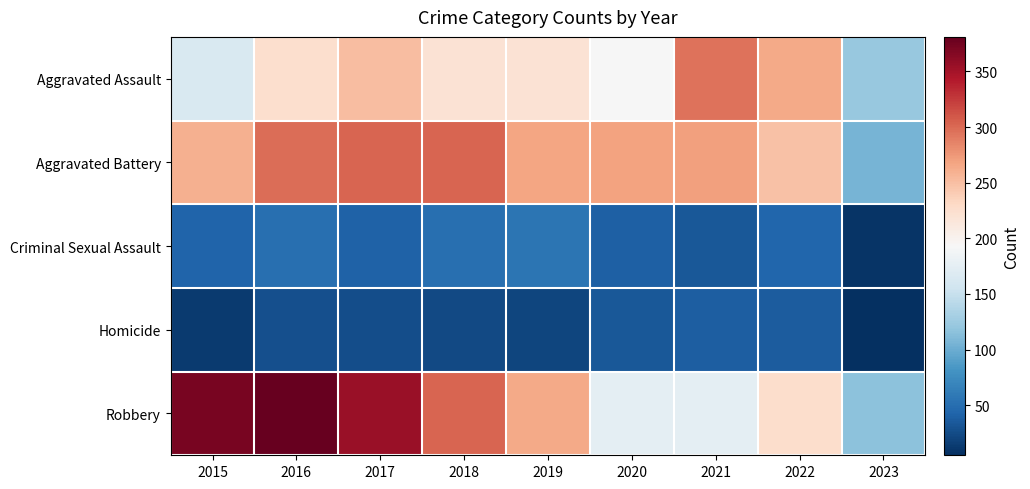

Which category has the lowest value across all series?

2023